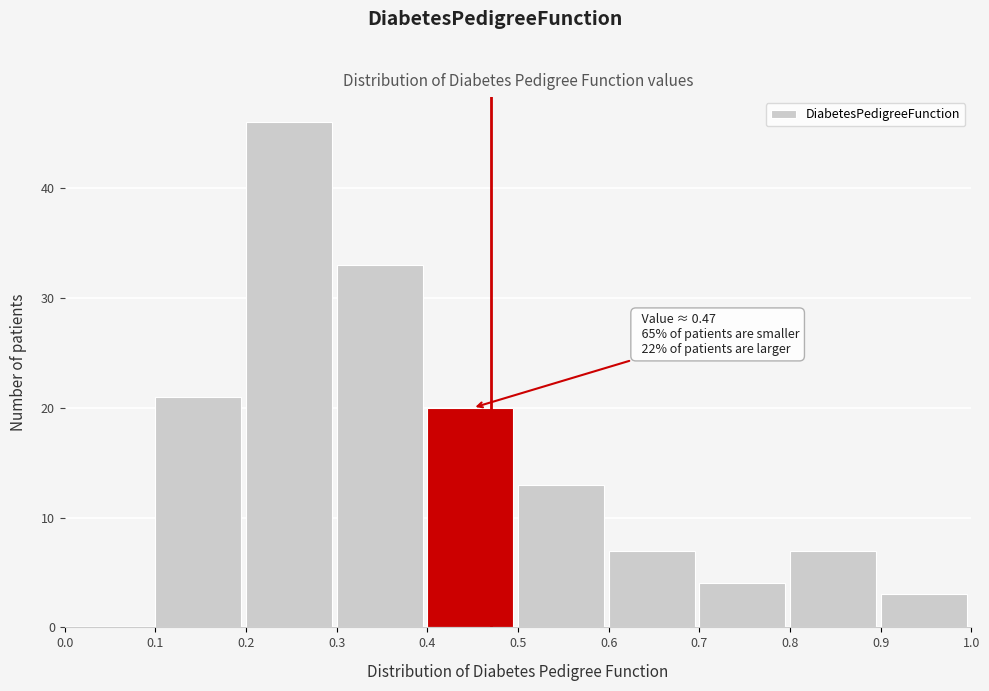

Over which range of the x-axis is the bar tallest?

0.2 to 0.3